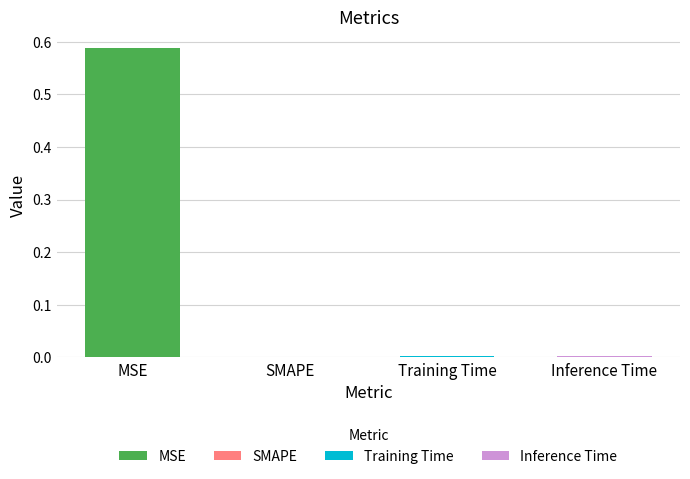

How many bars are there in total?

4